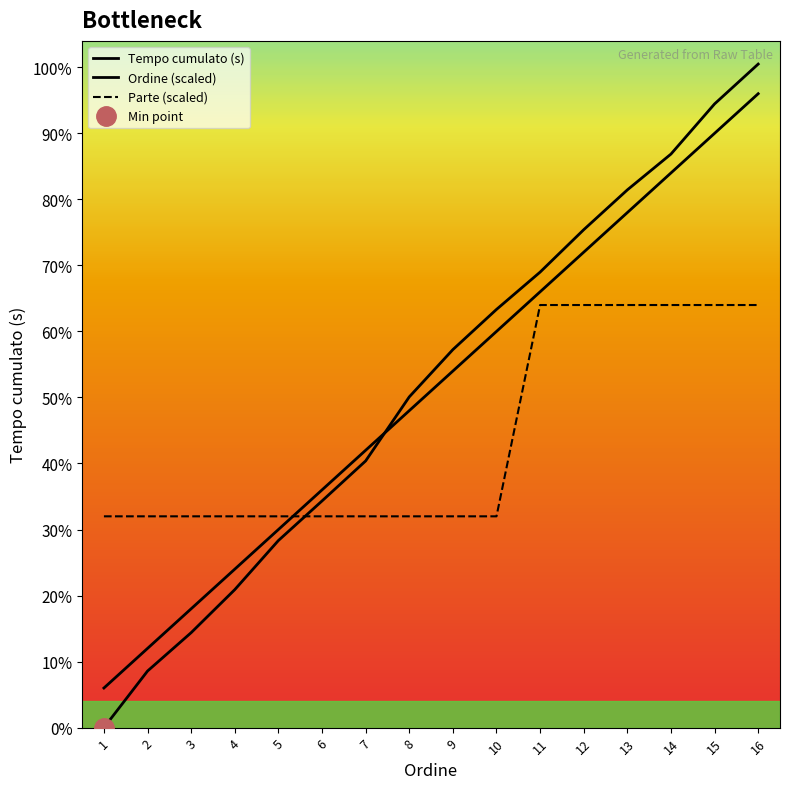

Rank the series at 9 from highest to lowest value.

Tempo cumulato (s), Ordine, Parte